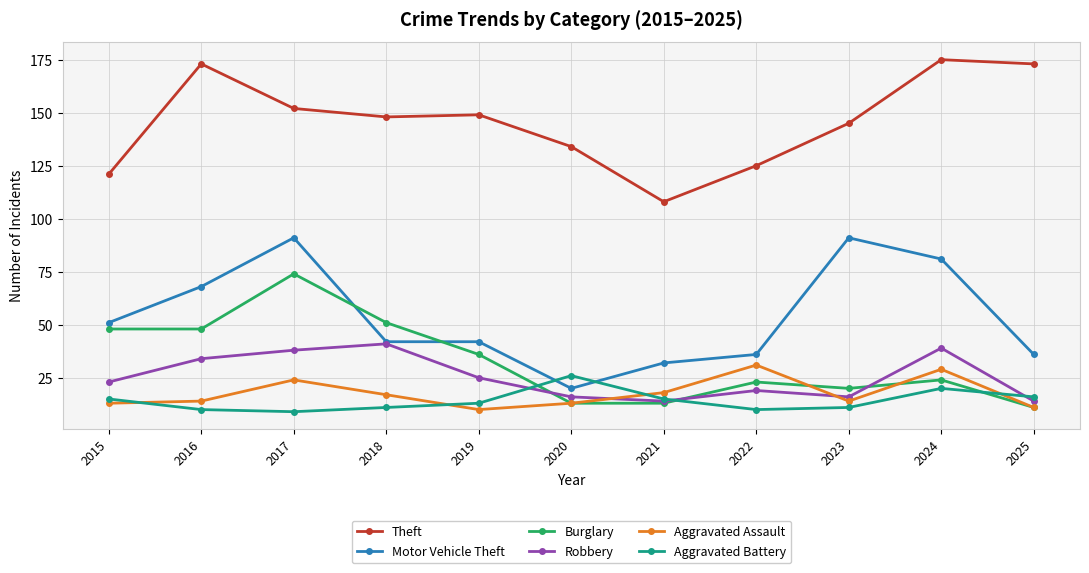

Reading left to right, what are all the values shown in this chart?

Theft: 2015=121	2016=173	2017=152	2018=148	2019=149	2020=134	2021=108	2022=125	2023=145	2024=175	2025=173
Motor Vehicle Theft: 2015=51	2016=68	2017=91	2018=42	2019=42	2020=20	2021=32	2022=36	2023=91	2024=81	2025=36
Burglary: 2015=48	2016=48	2017=74	2018=51	2019=36	2020=13	2021=13	2022=23	2023=20	2024=24	2025=11
Robbery: 2015=23	2016=34	2017=38	2018=41	2019=25	2020=16	2021=14	2022=19	2023=16	2024=39	2025=14
Aggravated Assault: 2015=13	2016=14	2017=24	2018=17	2019=10	2020=13	2021=18	2022=31	2023=14	2024=29	2025=11
Aggravated Battery: 2015=15	2016=10	2017=9	2018=11	2019=13	2020=26	2021=15	2022=10	2023=11	2024=20	2025=16